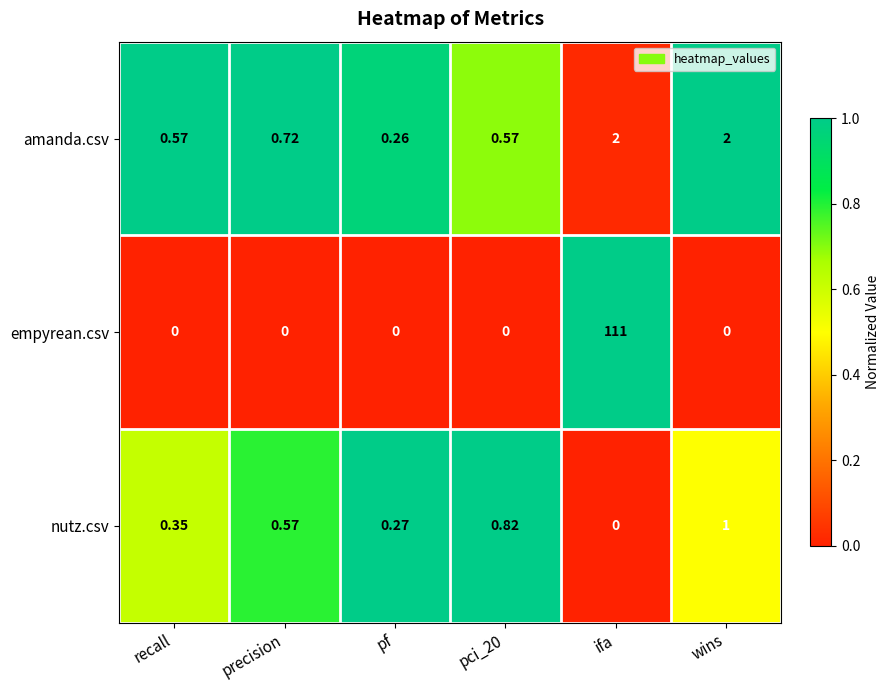

Which series has the widest spread of values?

empyrean.csv